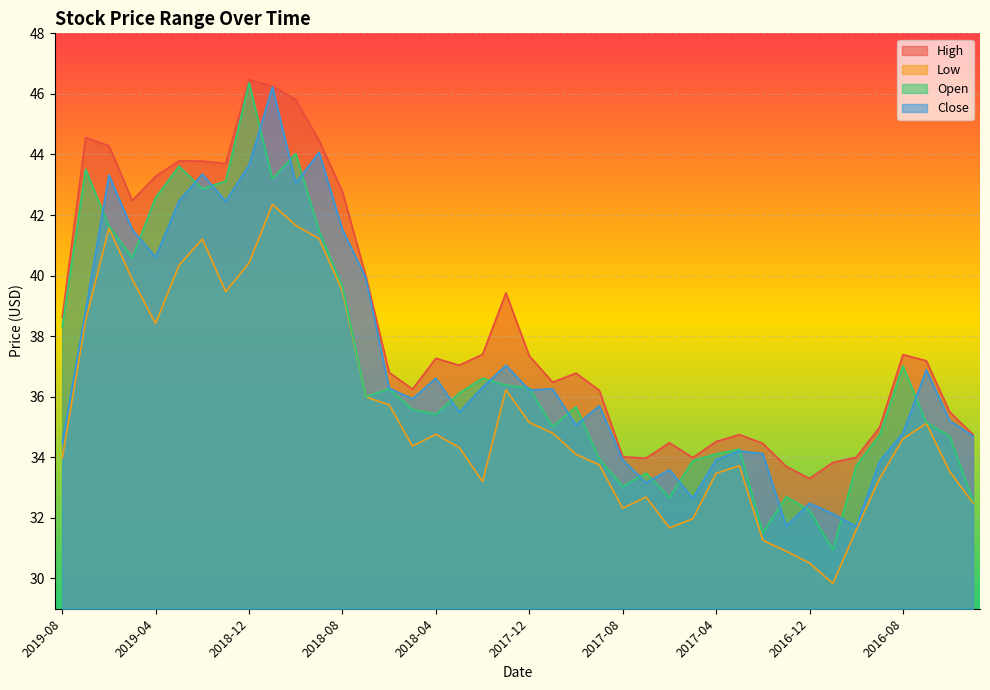

Reading left to right, extract all data points from this chart.

High: 38.6	44.6	44.3	42.5	43.3	43.8	43.8	43.7	46.5	46.3	45.8	44.5	42.8	40.0	36.8	36.2	37.3	37.0	37.4	39.4	37.4	36.5	36.8	36.2	34.0	34.0	34.5	34.0	34.5	34.8	34.5	33.7	33.3	33.8	34.0	35.0	37.4	37.2	35.5	34.8
Low: 34.0	38.5	41.6	39.9	38.4	40.3	41.2	39.5	40.4	42.4	41.7	41.2	39.5	36.0	35.7	34.4	34.8	34.3	33.2	36.2	35.1	34.8	34.1	33.8	32.3	32.7	31.7	32.0	33.5	33.7	31.3	30.9	30.5	29.8	31.6	33.3	34.6	35.1	33.5	32.5
Open: 38.3	43.5	41.6	40.6	42.6	43.6	42.9	43.1	46.4	43.2	44.0	41.5	39.6	36.0	36.3	35.6	35.4	36.1	36.6	36.4	36.3	35.0	35.7	33.9	33.0	33.5	32.7	33.9	34.1	34.3	31.5	32.7	32.2	30.9	33.7	34.7	37.0	35.1	34.7	32.6
Close: 34.5	38.8	43.3	41.5	40.6	42.5	43.4	42.5	43.6	46.2	43.1	44.1	41.5	39.9	36.3	35.9	36.6	35.5	36.3	37.0	36.2	36.3	35.1	35.7	33.9	33.2	33.6	32.6	33.9	34.2	34.1	31.7	32.5	32.1	31.7	33.9	34.8	36.9	35.2	34.7